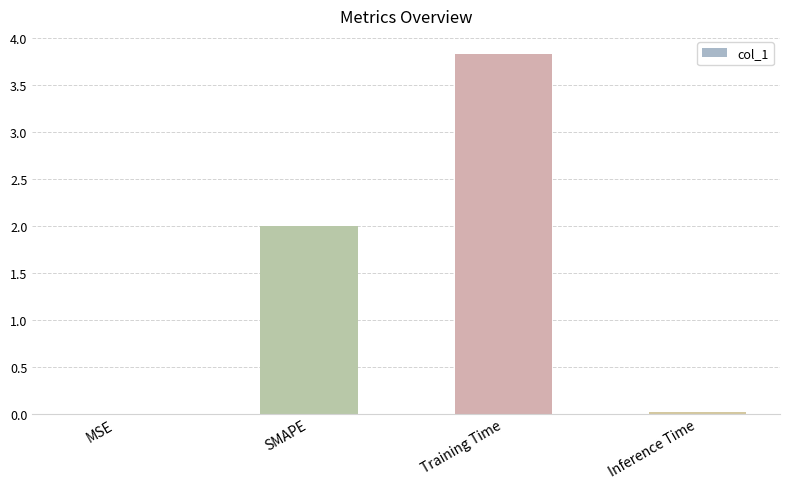

The value at SMAPE is 2.7. True or false?

False